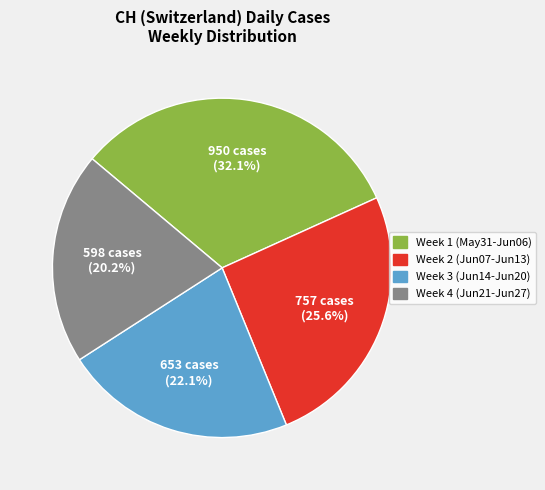

Is there any slice that represents more than half of the pie?

No